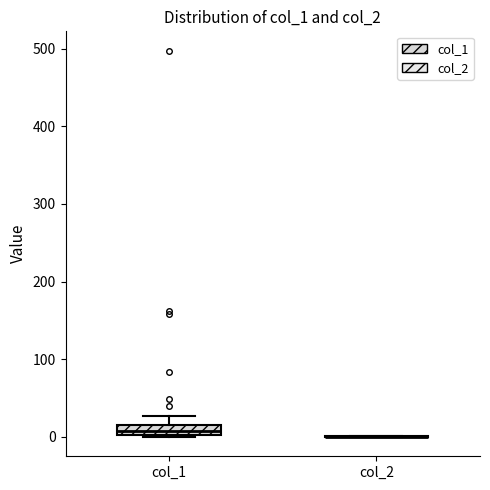

Where is the upper edge of the box for col_1 on the y-axis? The values are not printed on the chart, so give them approximately, as read against the axis.

10